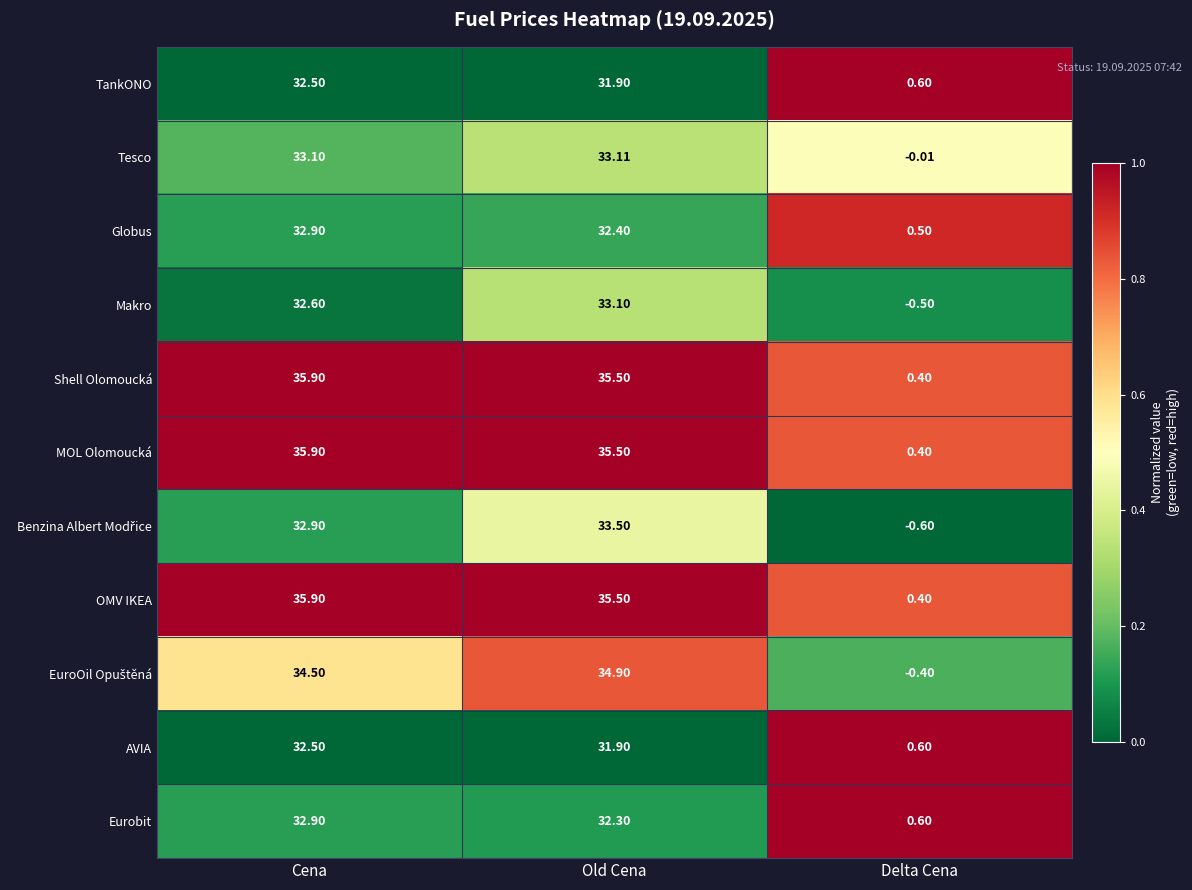

Which category has the highest value across all series?

Cena